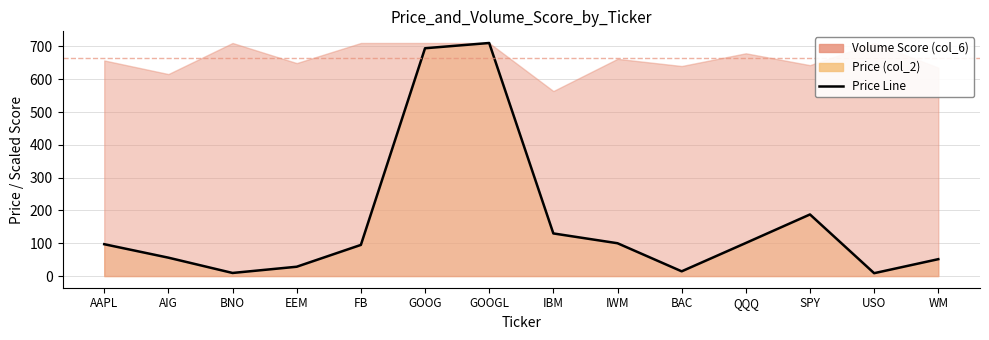

What is the difference between the maximum and minimum values?

701.7